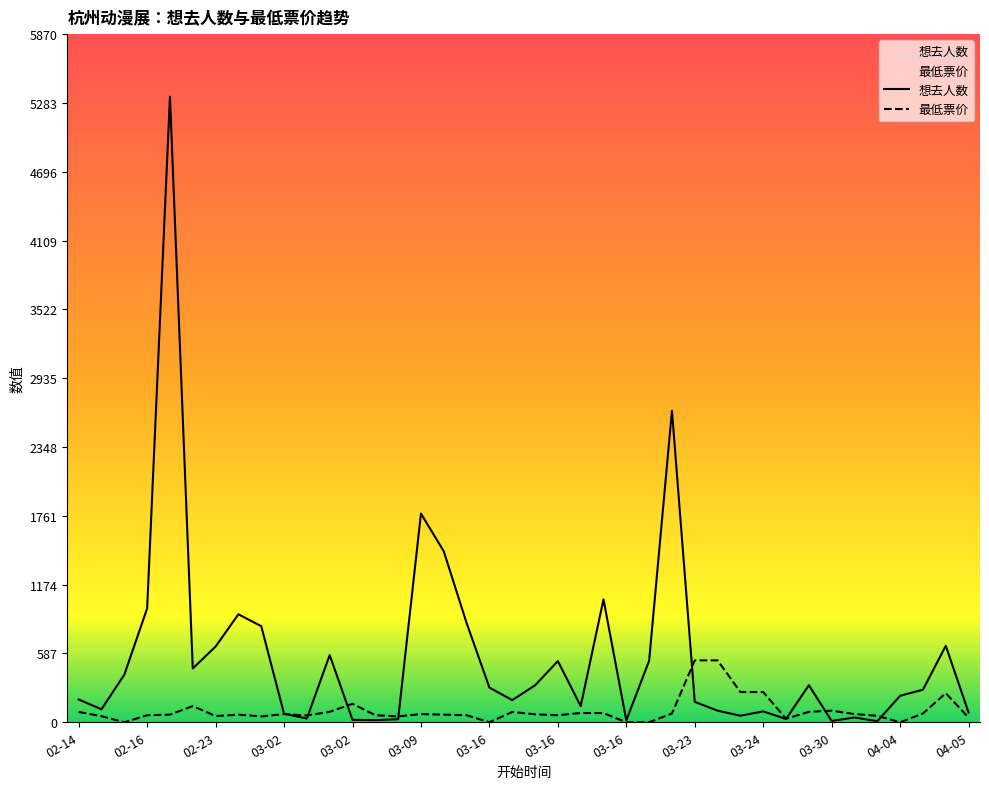

How many series are shown in this chart?

2